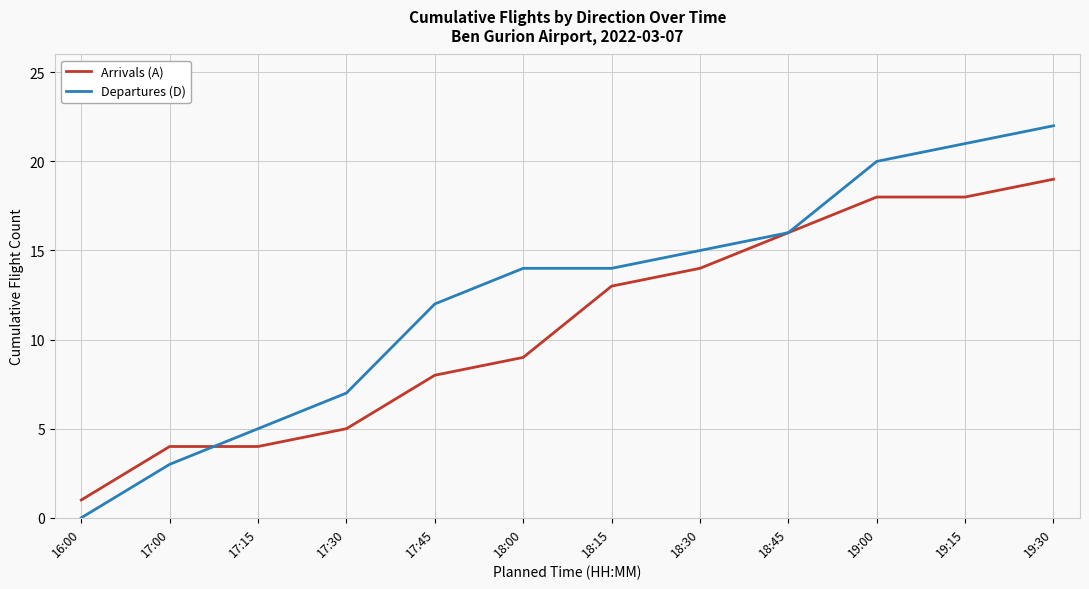

Rank the series by their average value, from highest to lowest.

Departures (D), Arrivals (A)